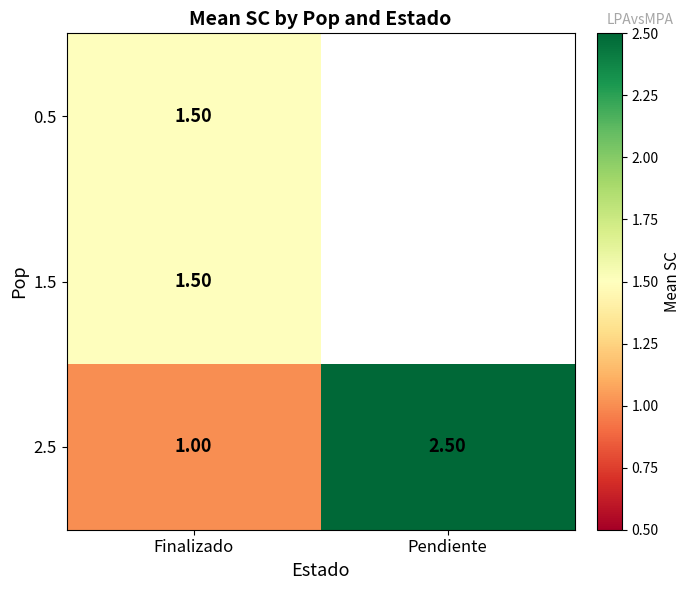

Where is 2.5 nearest to the value 1?

Finalizado